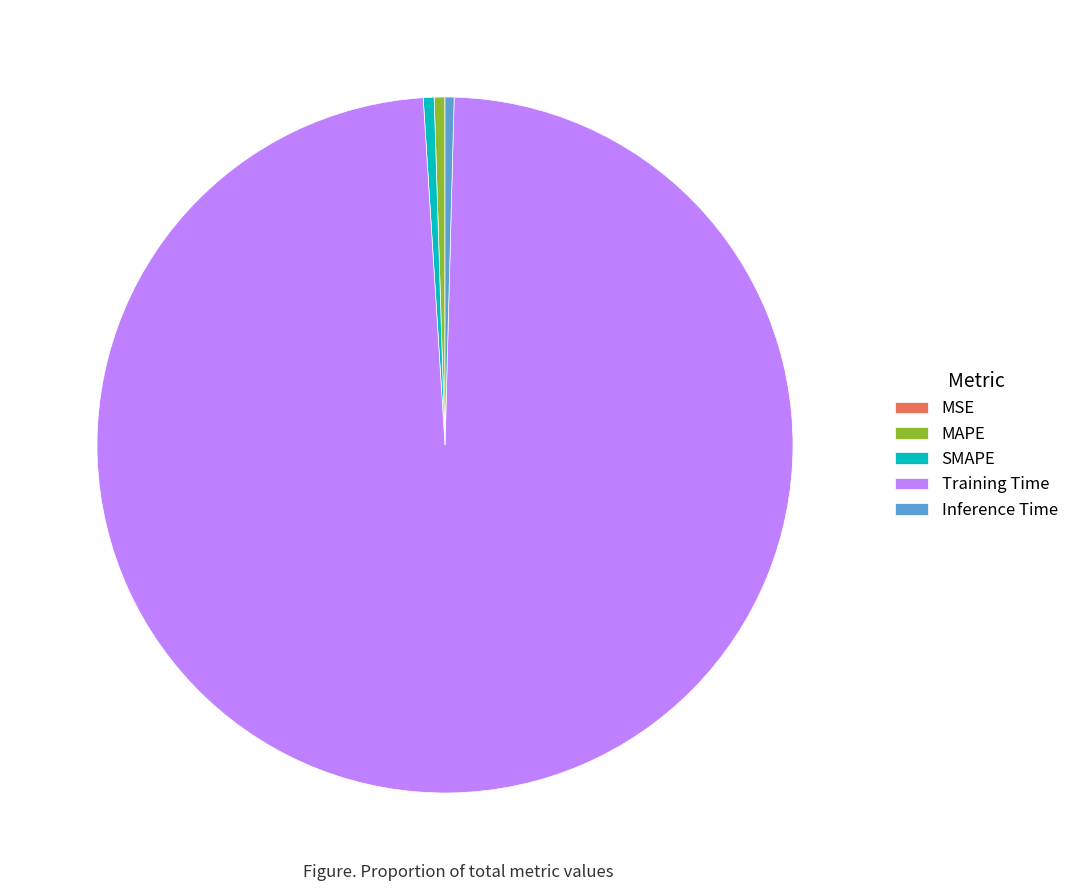

Is it true that SMAPE is 1% of the pie?

True